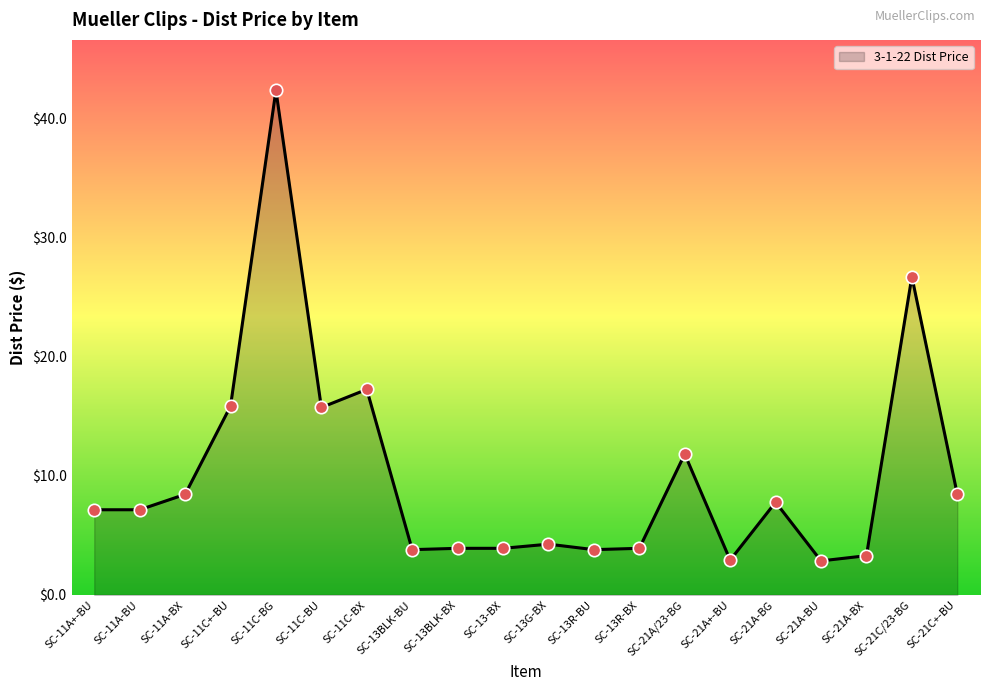

What is the change in value from SC-11C-BG to SC-21A/23-BG?

-30.5